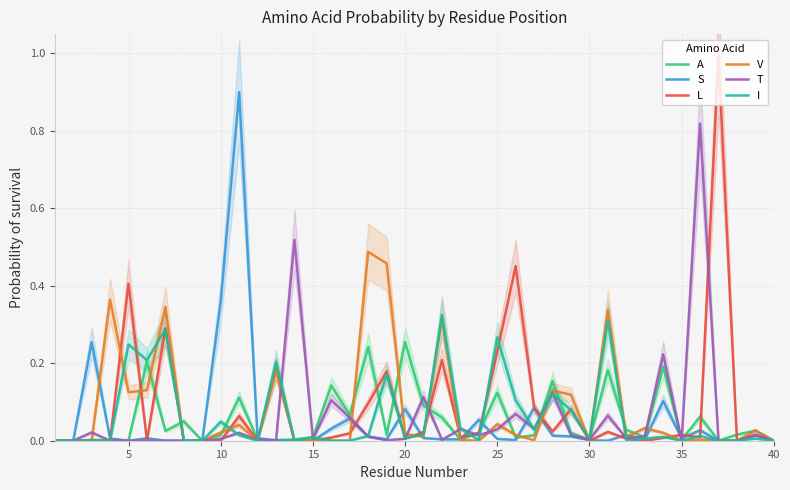

Count the number of categories in the chart.

40